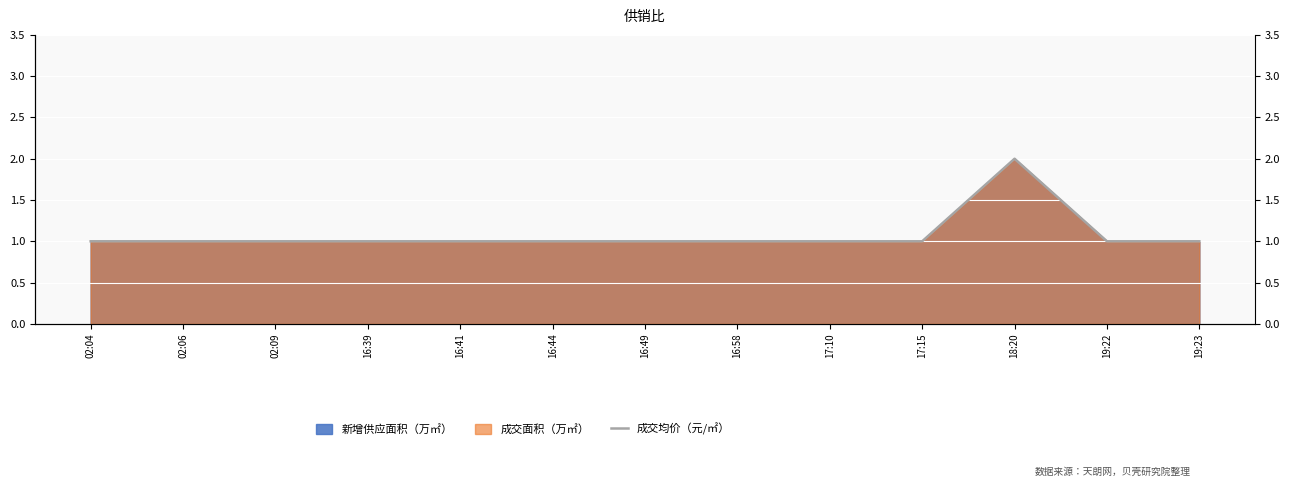

True or false: there are more than 2 points higher than both neighbors.

False